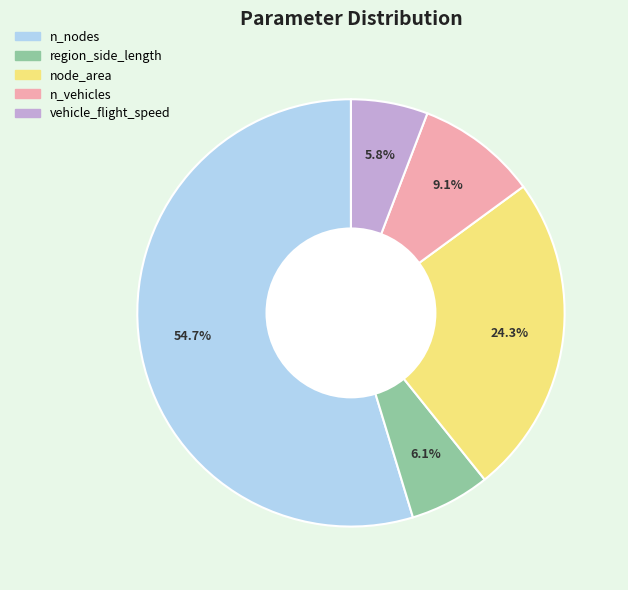

To the nearest percent, what is the difference between the largest and smallest slice percentages?

49%